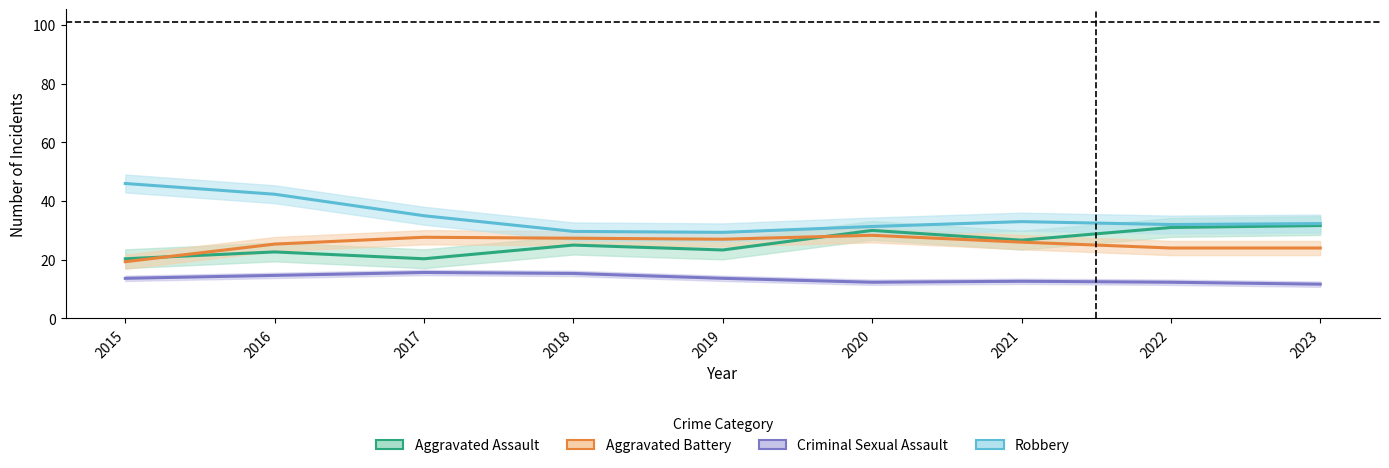

True or false: Criminal Sexual Assault has more than 0 interior local peaks.

True